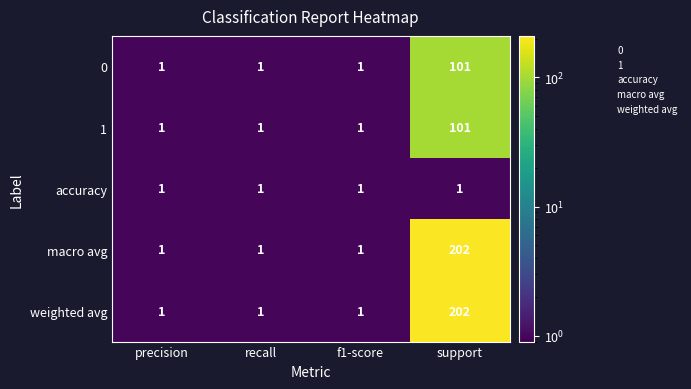

At which category does the chart reach its peak across all series?

support